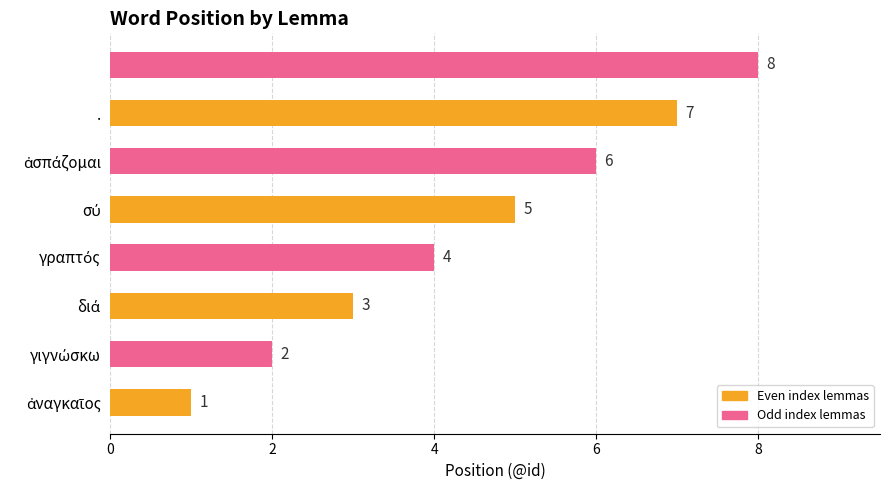

What is the maximum value shown in the chart?

8